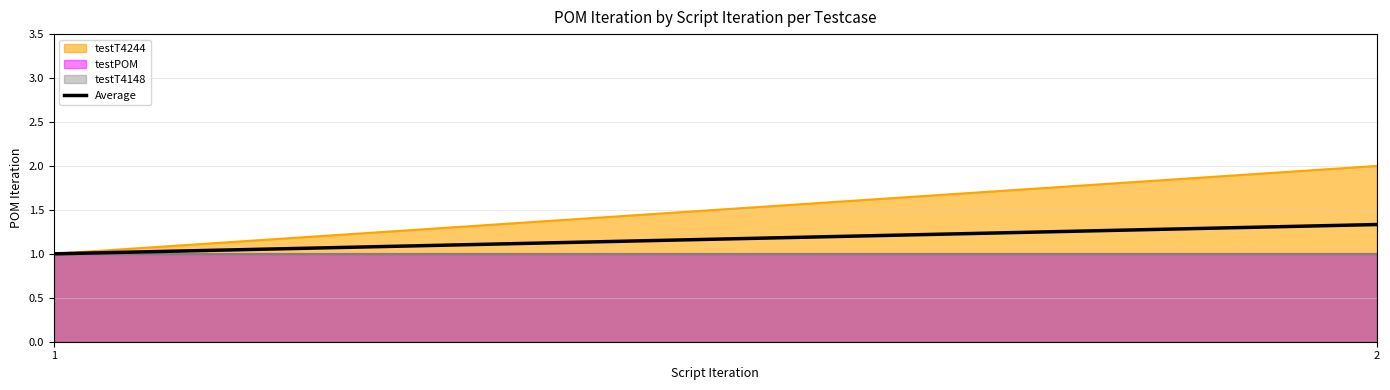

What is the minimum value shown in the chart?

1.0